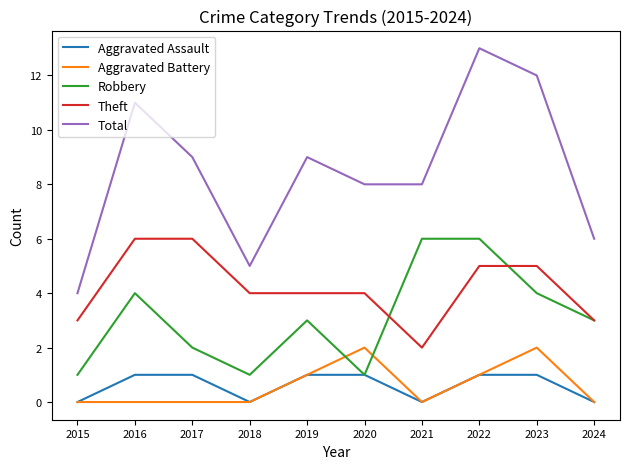

Is it true that Theft equals 10 at 2017?

False